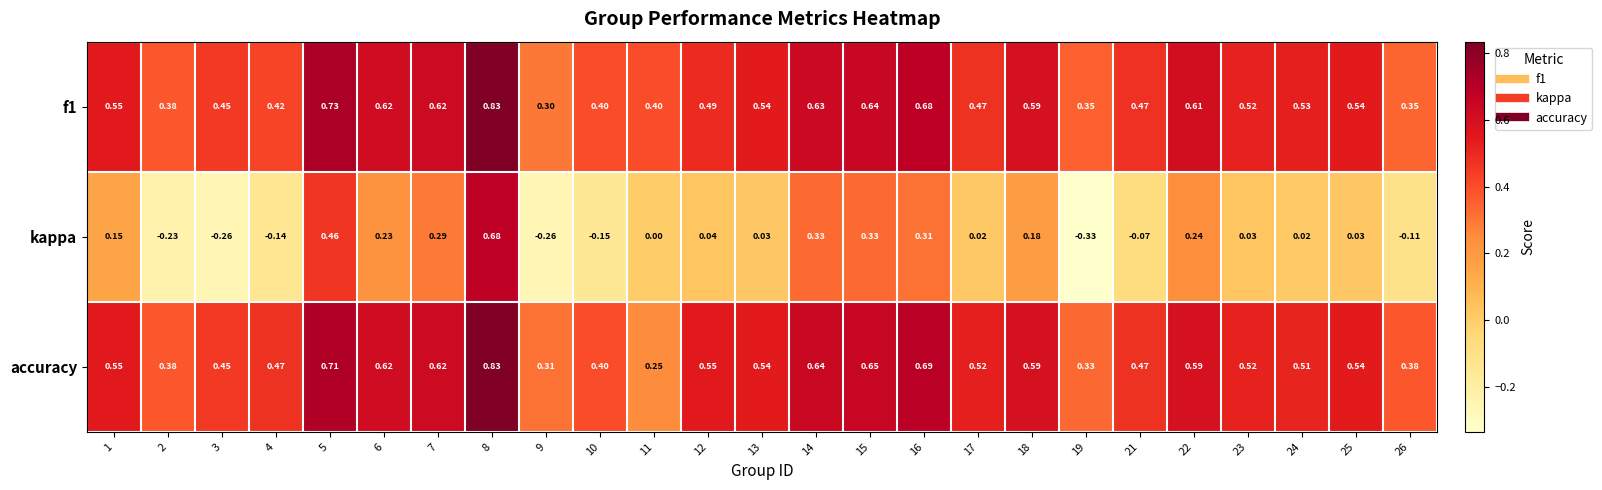

Is the value of accuracy at 11 greater than the value of f1 at 17?

No